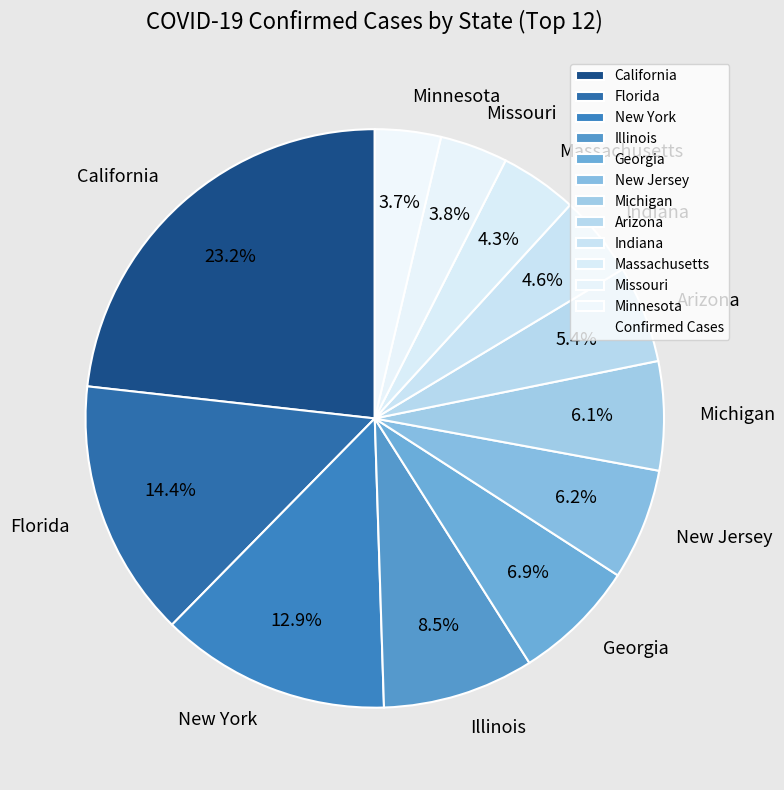

How much of the chart is everything except Massachusetts?

95.7%